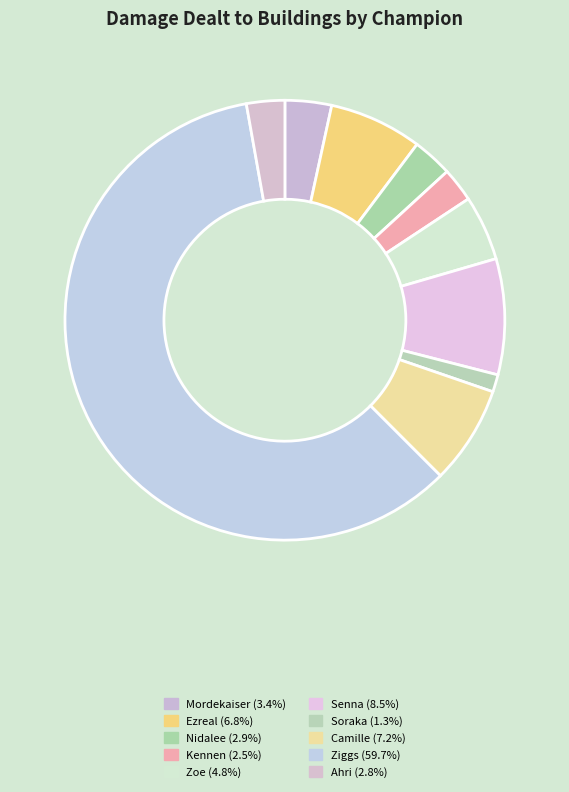

Which category accounts for the majority?

Ziggs